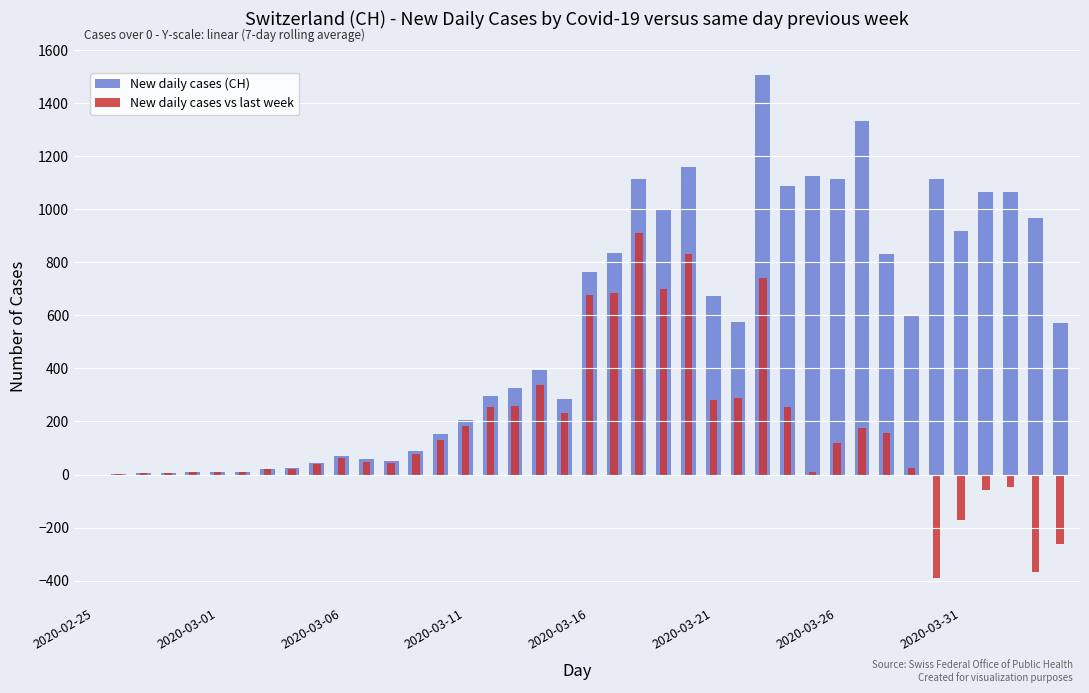

At which category does the chart reach its minimum across all series?

34